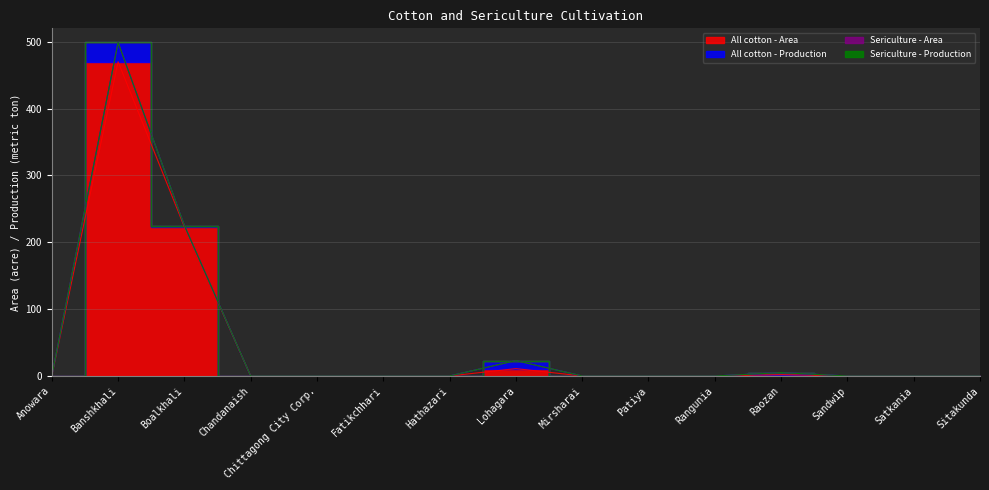

What are all the series names shown in the legend?

All cotton - Area, All cotton - Production, Sericulture - Area, Sericulture - Production